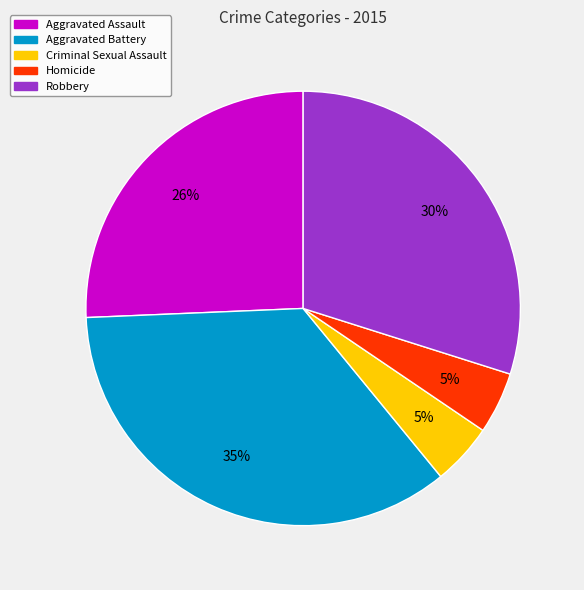

Is it true that Aggravated Battery is 44% of the pie?

False